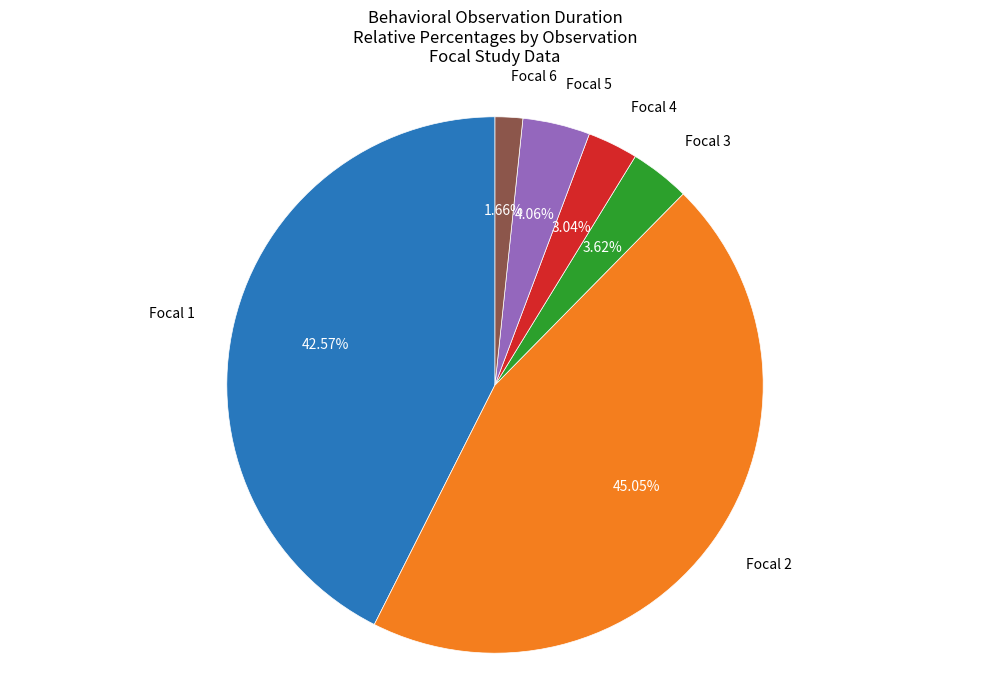

Do Focal 1 and Focal 6 together represent more than half of the pie?

No